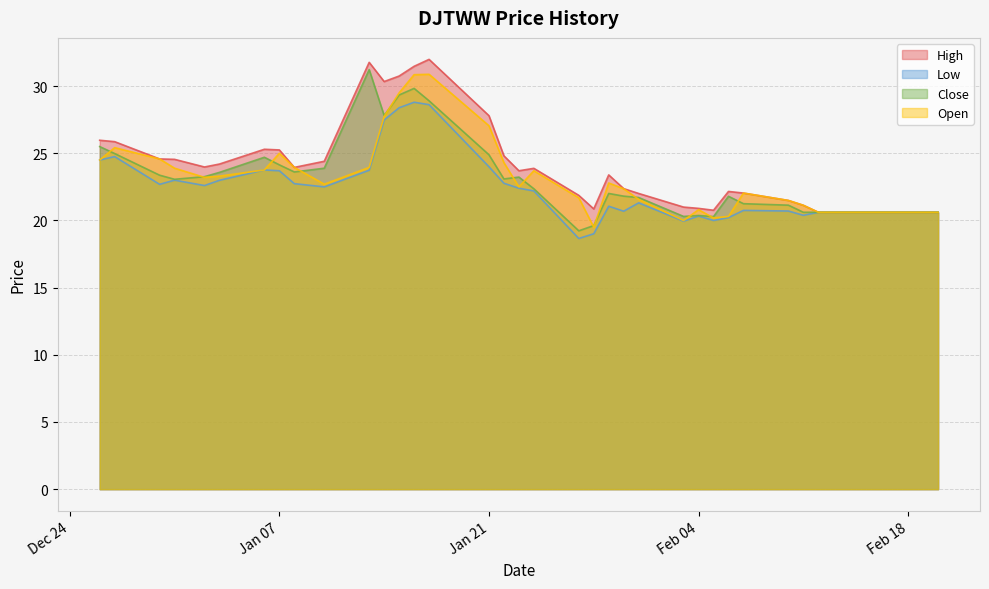

True or false: High has more than 2 points higher than both neighbors.

True